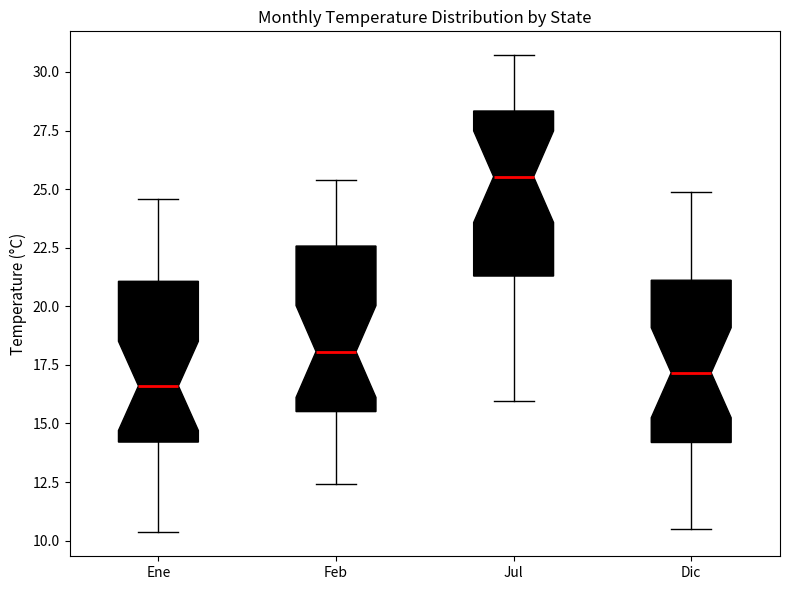

Which box has the highest median line?

Jul